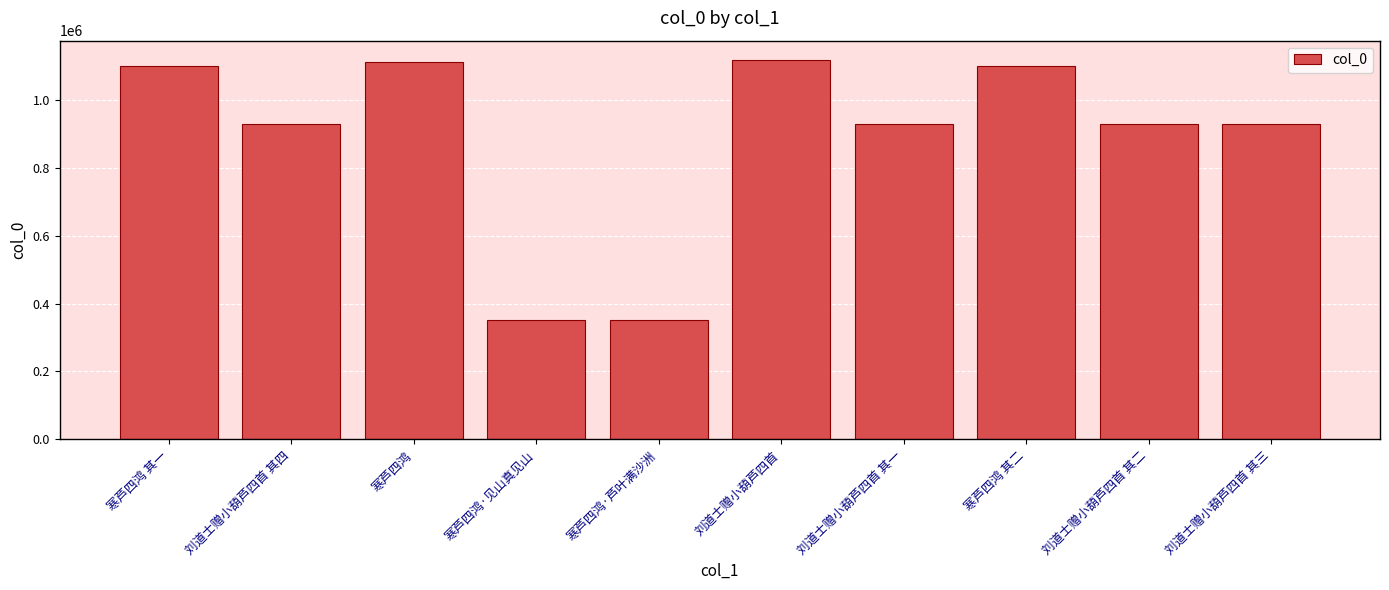

What is the ratio of the value at 寒芦四鸿·芦叶满沙洲 to the value at 刘道士赠小葫芦四首 其三?

0.4